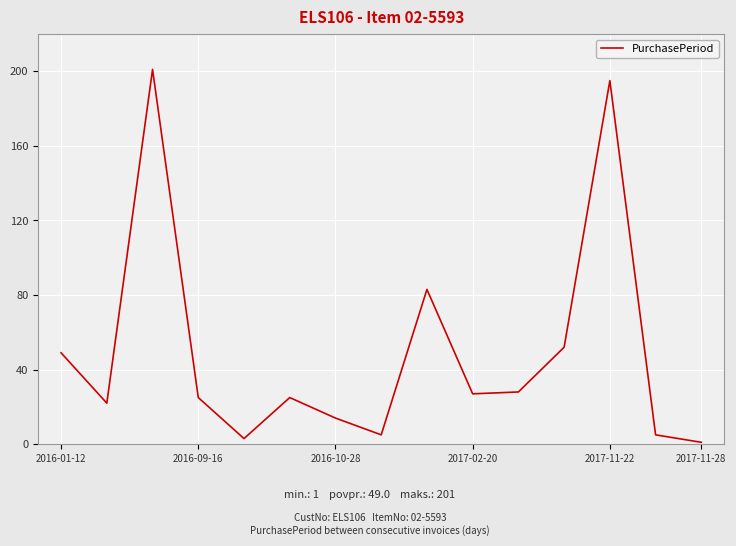

What is the maximum value shown in the chart?

201